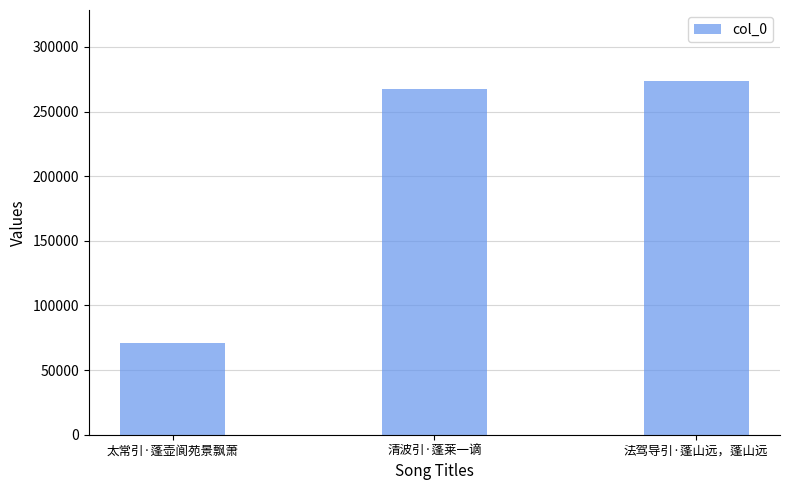

Rank the categories by value from highest to lowest.

法驾导引·蓬山远，蓬山远, 清波引·蓬莱一谪, 太常引·蓬壶阆苑景飘萧